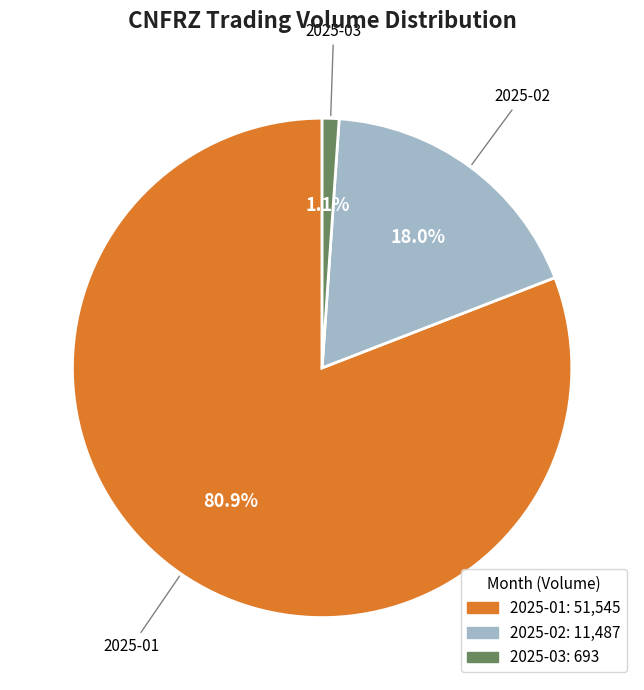

Is there any slice that represents more than half of the pie?

Yes